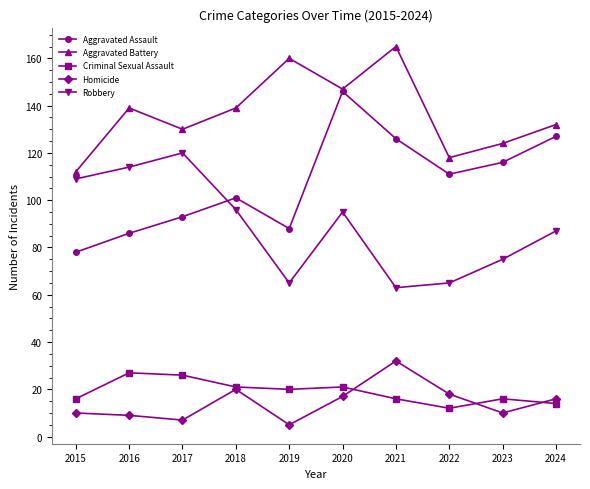

How many data points does each series have?

10